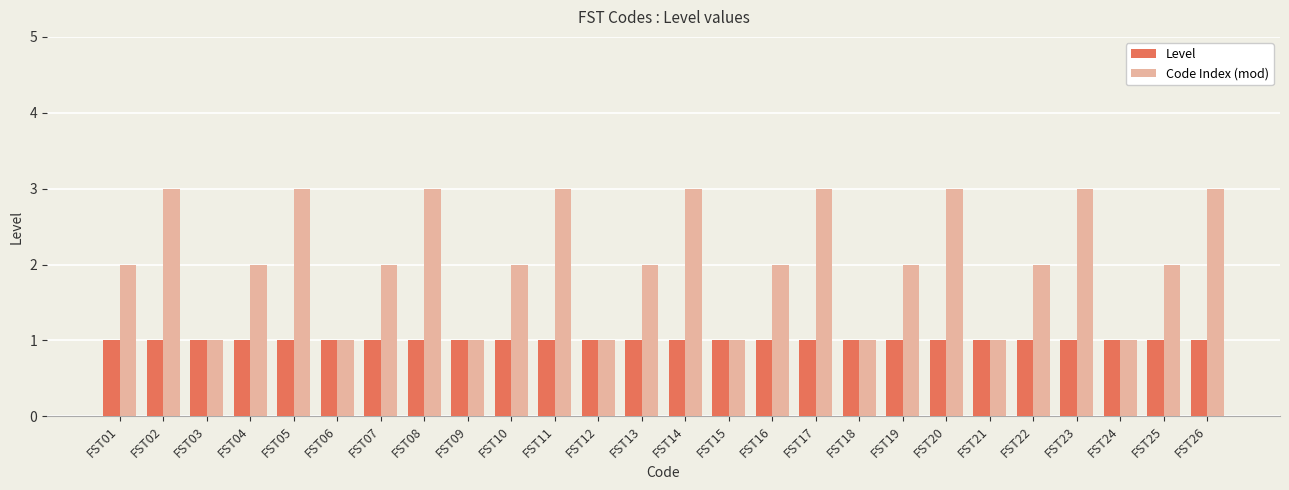

List the series in order of their peak value, lowest first.

Level, Code Index (mod)